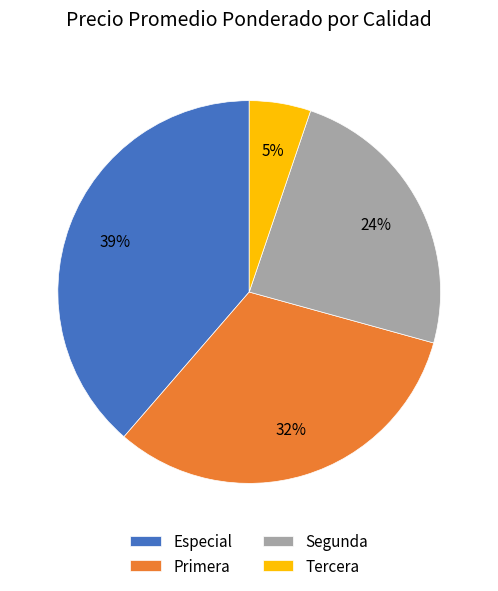

What is the ratio of the value at Especial to the value at Primera?

1.2